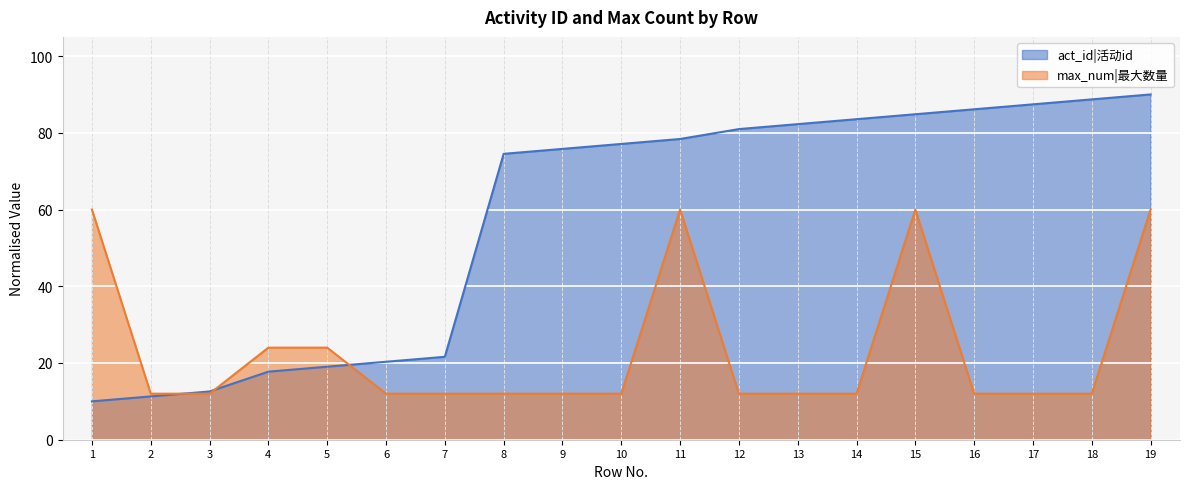

Where is the first local maximum for max_num?

11